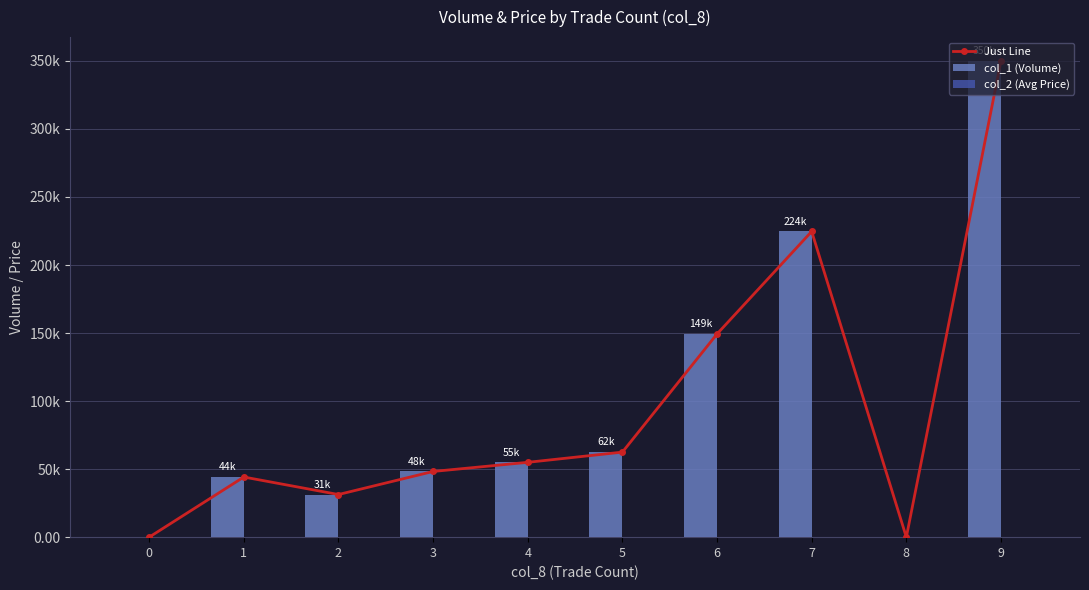

Reading left to right, what are all the values shown in this chart?

Just Line: 0=0.0	1=44200.0	2=31333.0	3=48285.0	4=55000.0	5=62500.0	6=149333.0	7=224666.0	8=0.0	9=350000.0
col_1 (Volume): 0=0.0	1=44200.0	2=31333.0	3=48285.0	4=55000.0	5=62500.0	6=149333.0	7=224666.0	8=0.0	9=350000.0
col_2 (Avg Price): 0=0.0	1=1.1	2=0.9	3=0.8	4=0.9	5=1.0	6=0.9	7=1.2	8=0.0	9=1.0